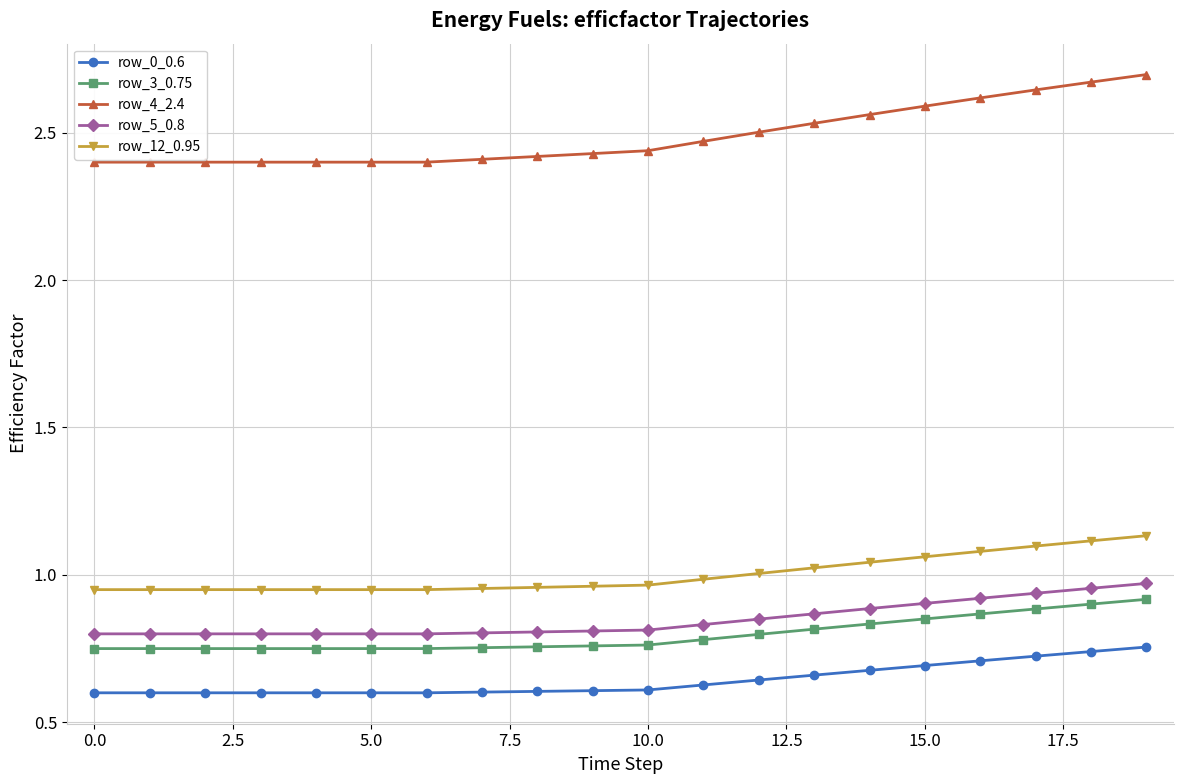

What is the sum of all row_5_0.8 values?

17.0